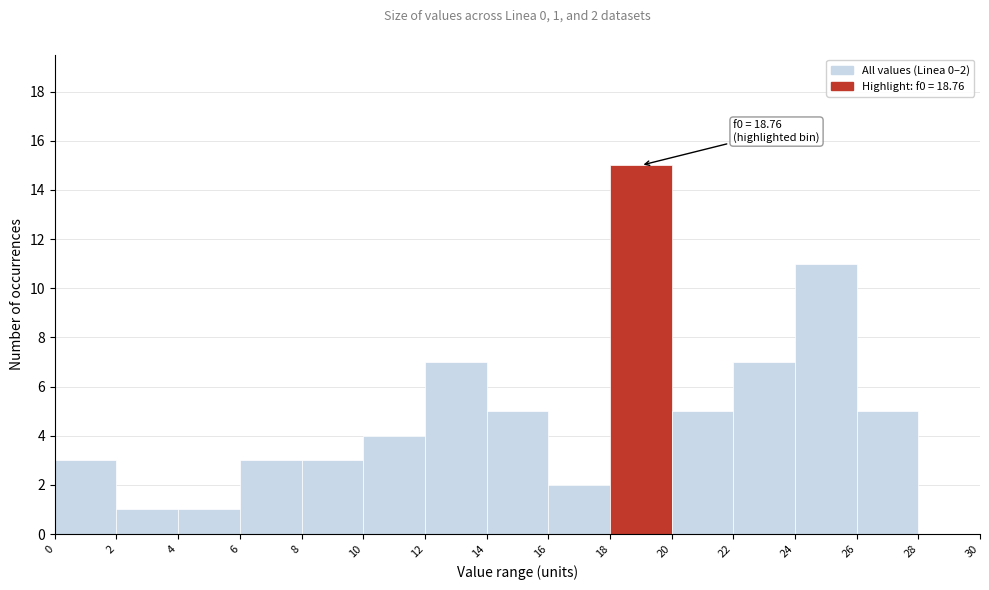

Over which range of the x-axis is the bar tallest?

18 to 20